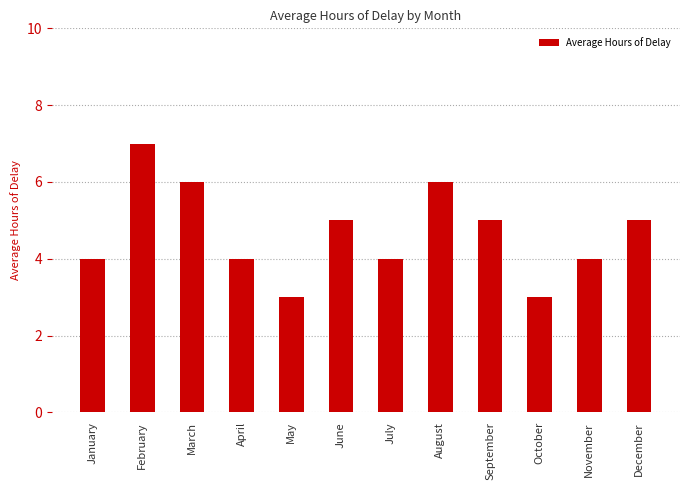

At which label does the data first exceed 5?

February